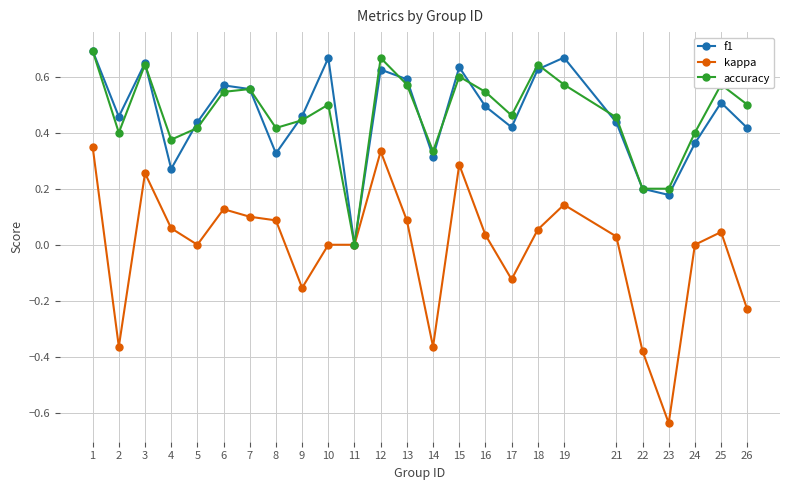

True or false: f1 has more than 1 points higher than both neighbors.

True